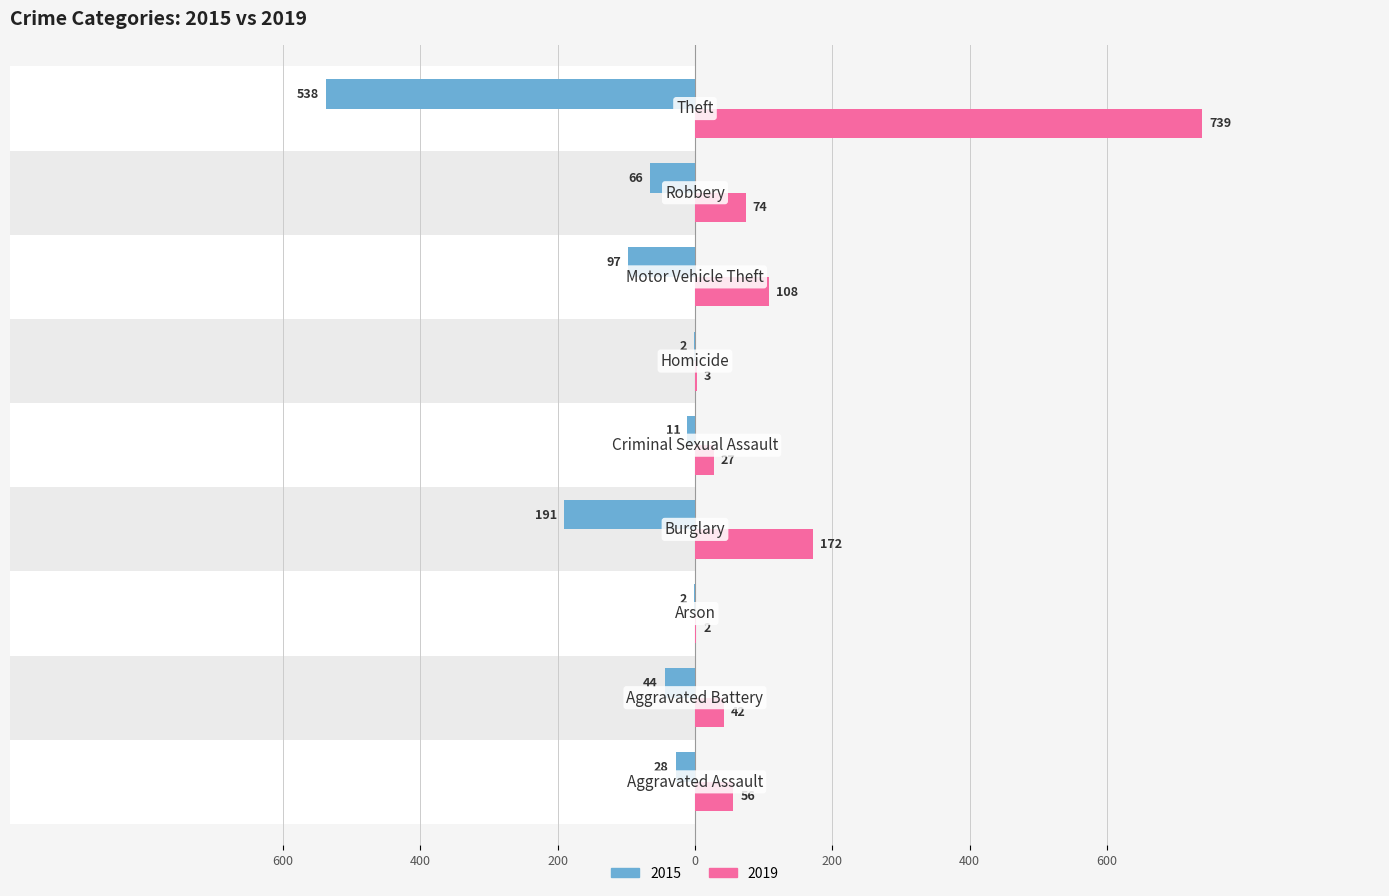

What is the label of the 7th bar from the left?

Motor Vehicle Theft